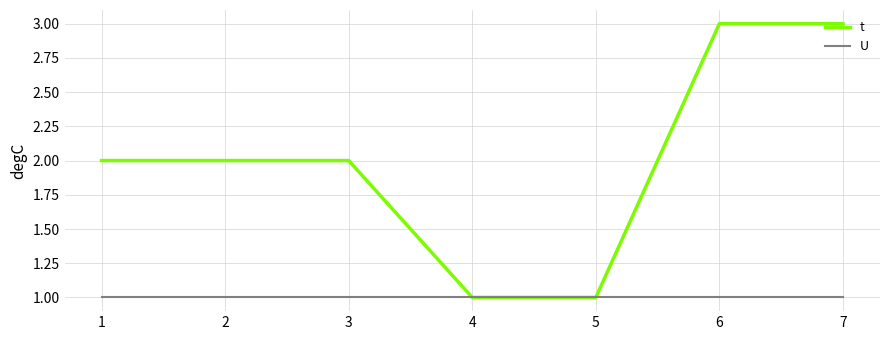

Rank the series by their average value, from highest to lowest.

t, U